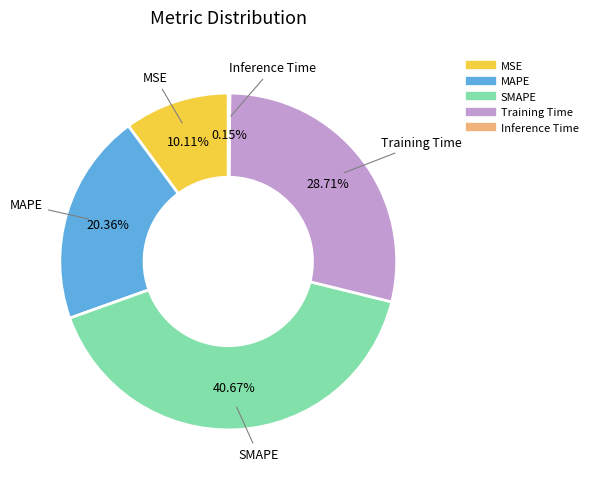

Is it true that Training Time is 20% of the pie?

False